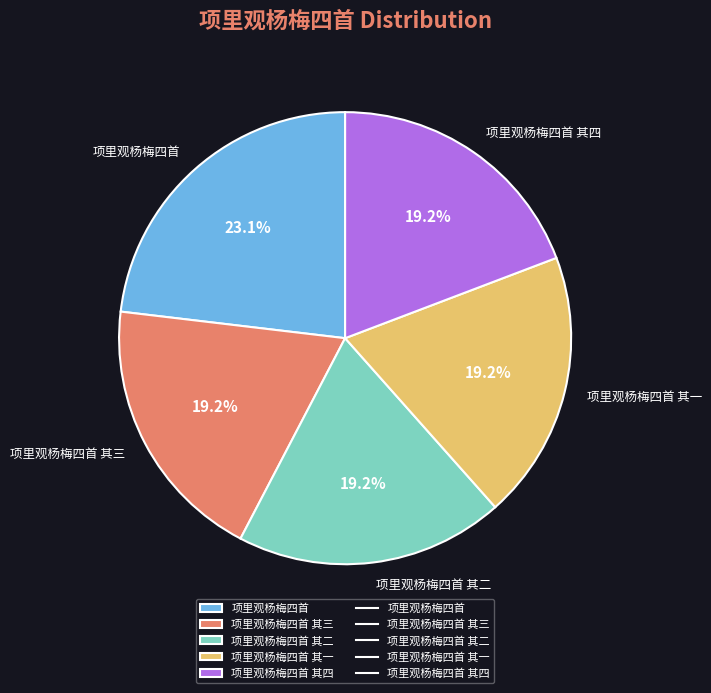

Is there a majority slice in this chart?

No